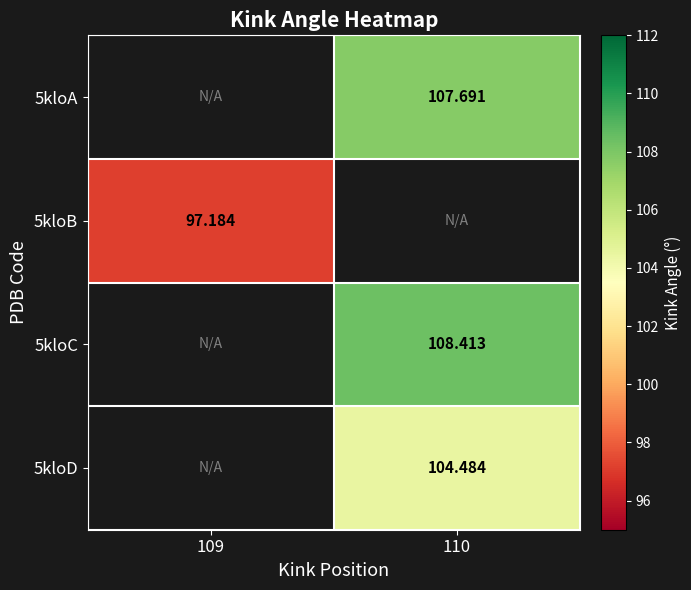

What is the maximum value for 5kloB?

97.2